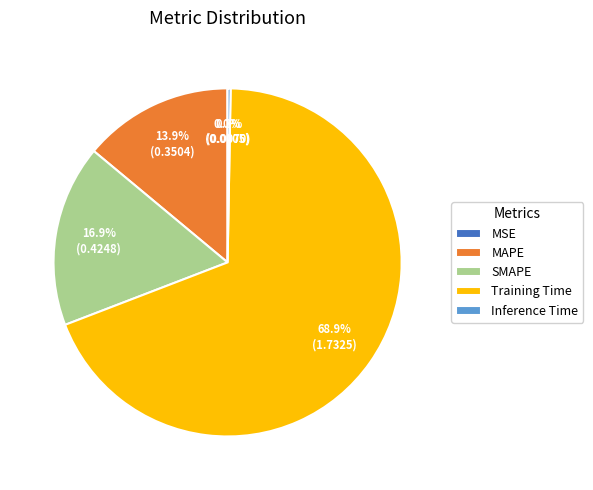

To the nearest percent, what is the difference between the Training Time and SMAPE slice percentages?

52%